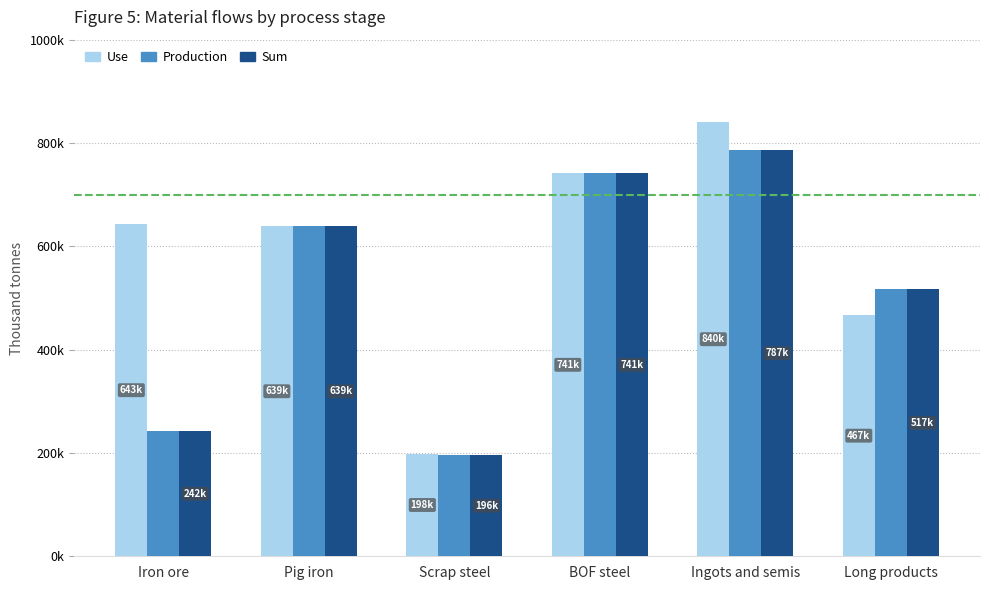

Which series has the largest range (max minus min)?

Use